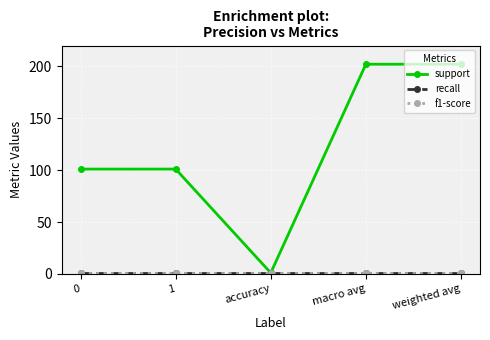

Reading right to left, what are all the values shown in this chart?

support: 202	202	1	101	101
recall: 1	1	1	1	1
f1-score: 1	1	1	1	1